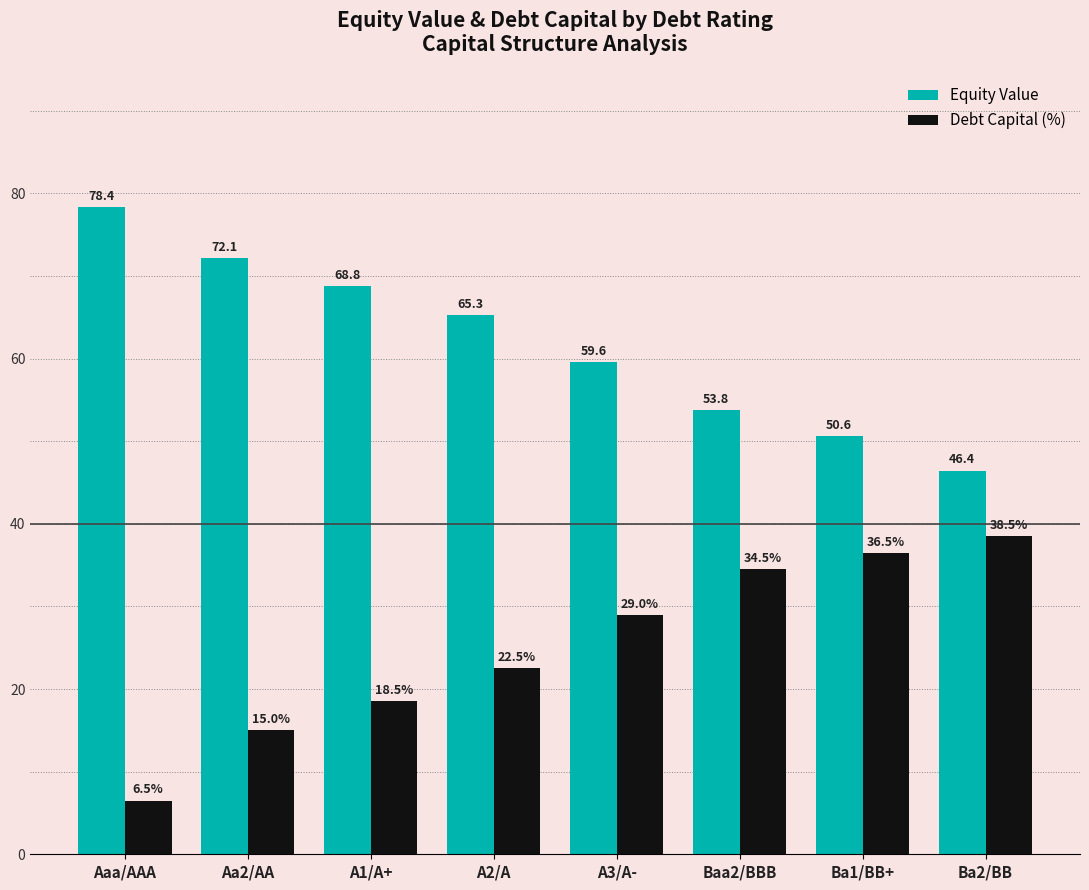

True or false: Debt Capital (%) has a value of 18.5 at A1/A+.

True